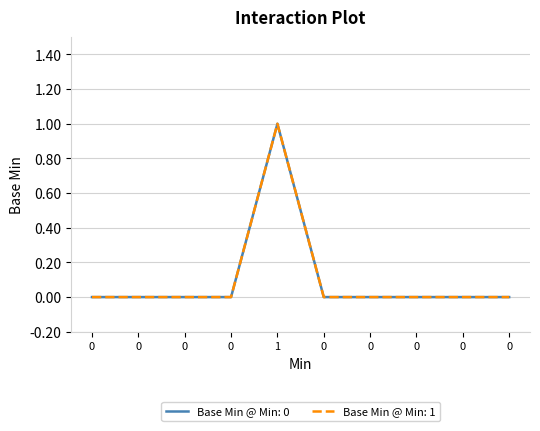

Does the chart display data point markers on the line(s)?

No